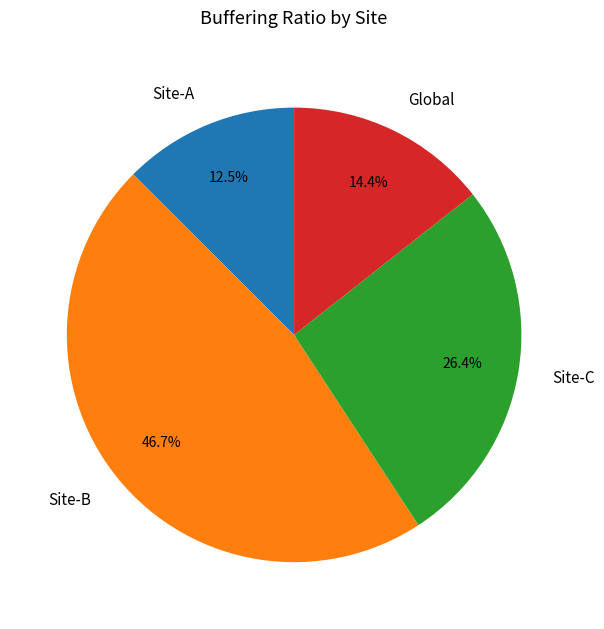

Does Global represent more than half of the total?

No